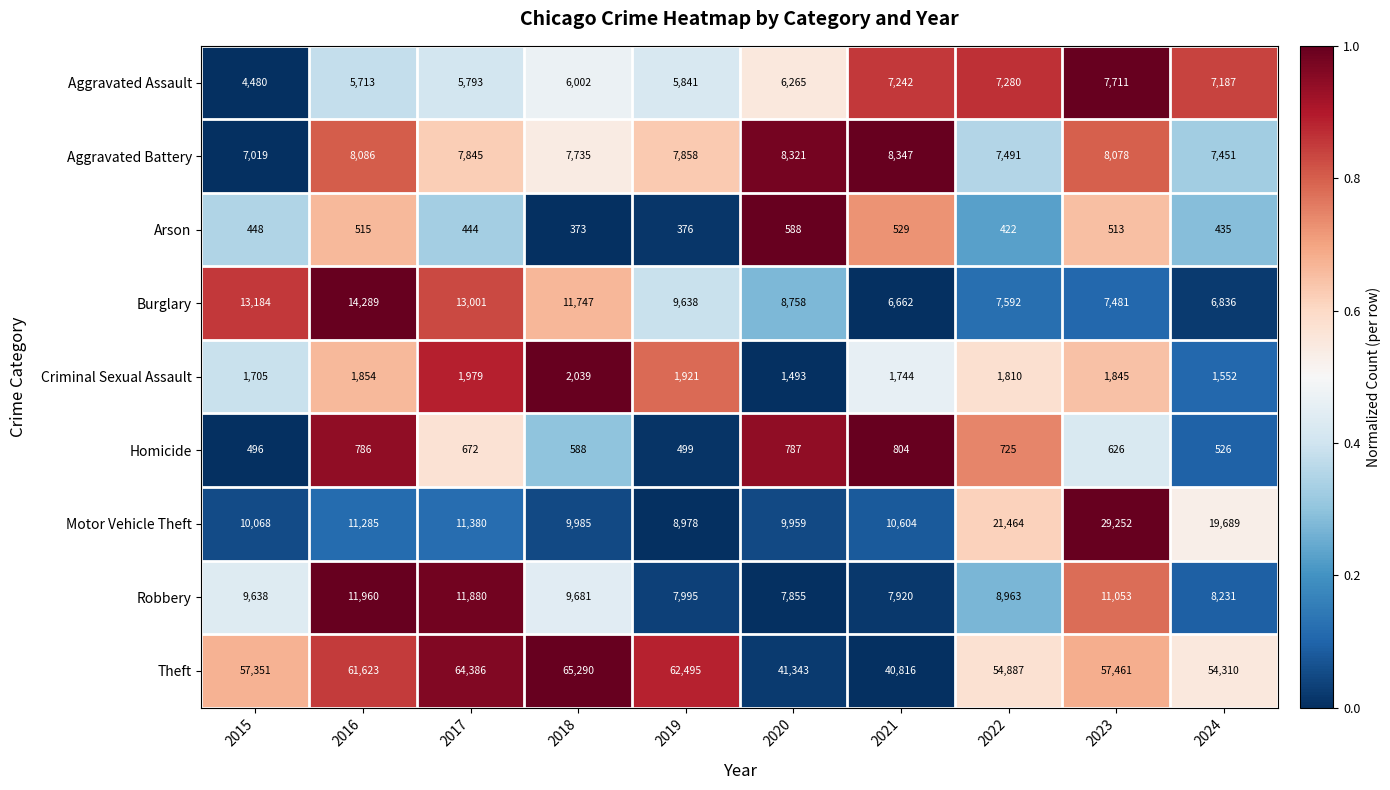

What is the difference between the highest and lowest values at 2018?

64917